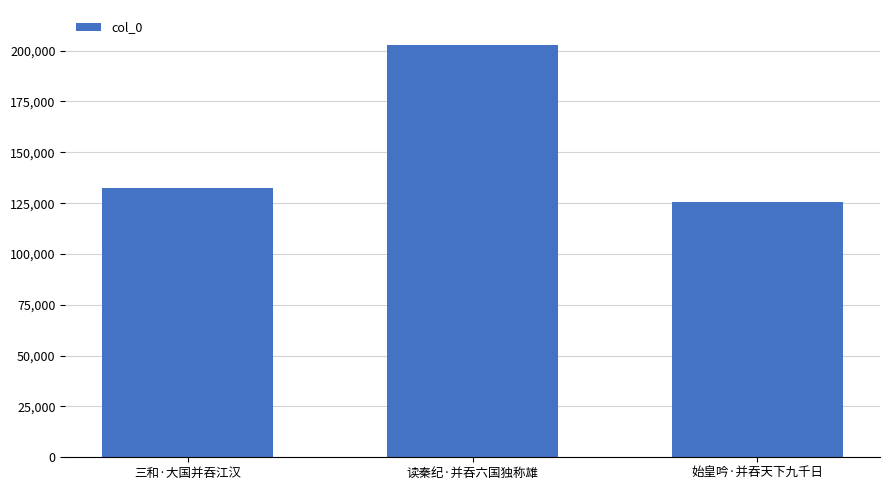

The chart shows a value of 359876 at 读秦纪·并吞六国独称雄. True or false?

False